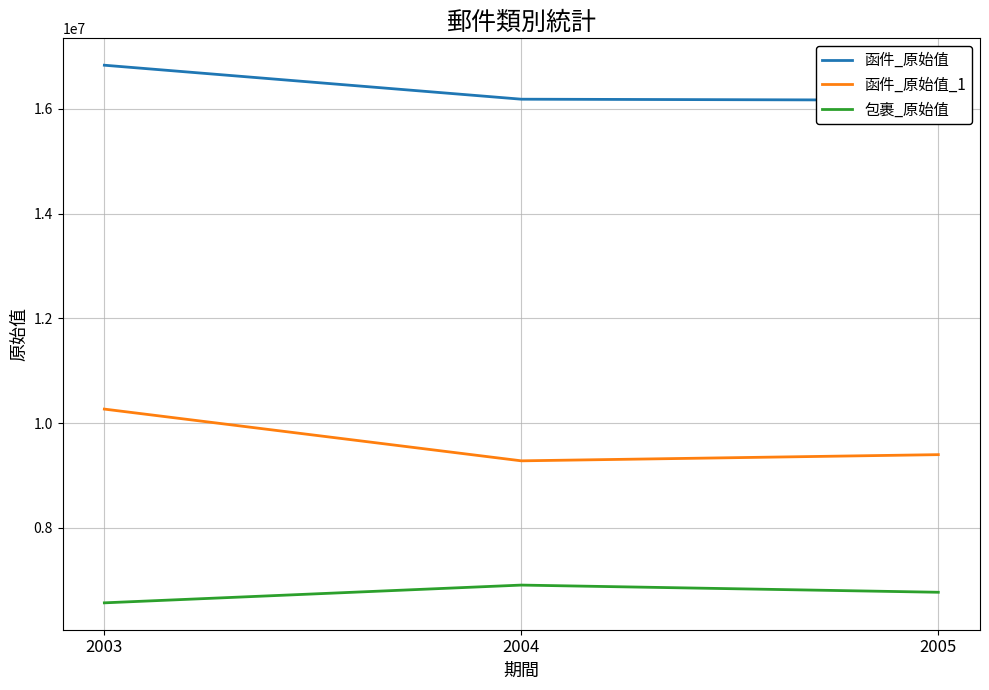

Where does the 函件_原始值 series first go above 16187030?

2003